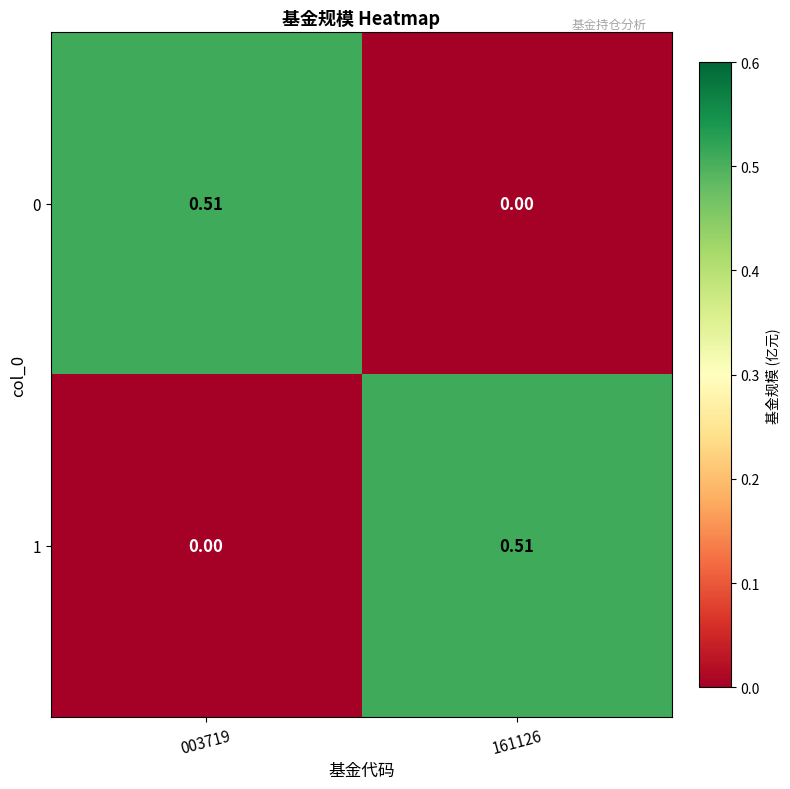

How many series are shown in this chart?

2